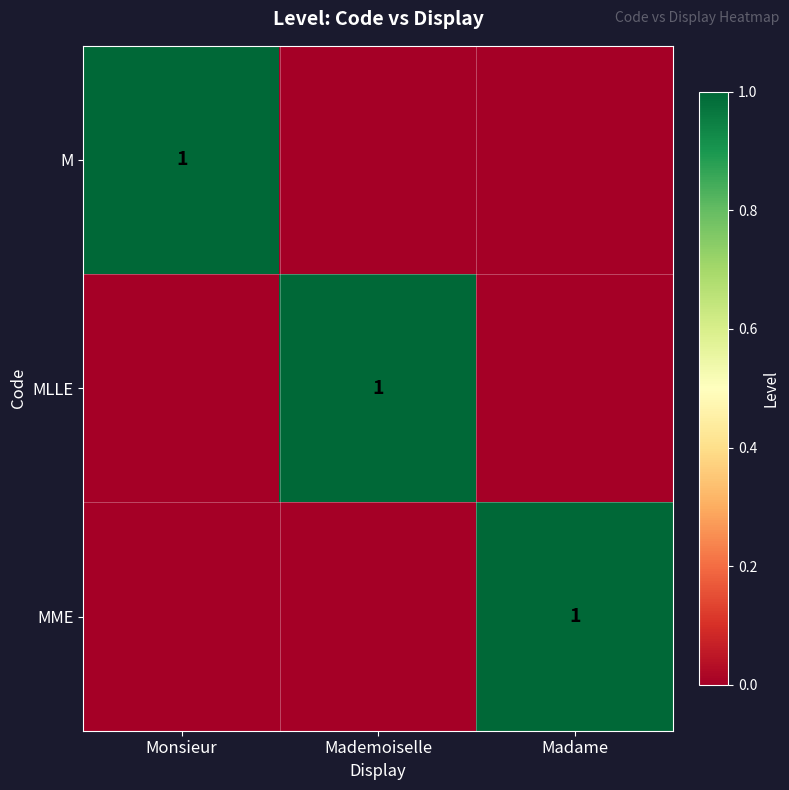

What is the total value across all series at Monsieur?

1